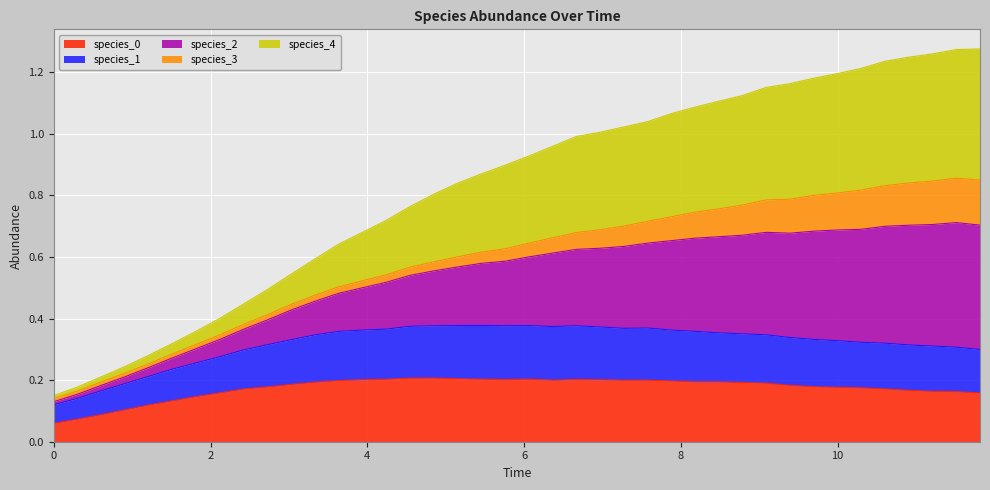

How many lines are shown in the chart?

5